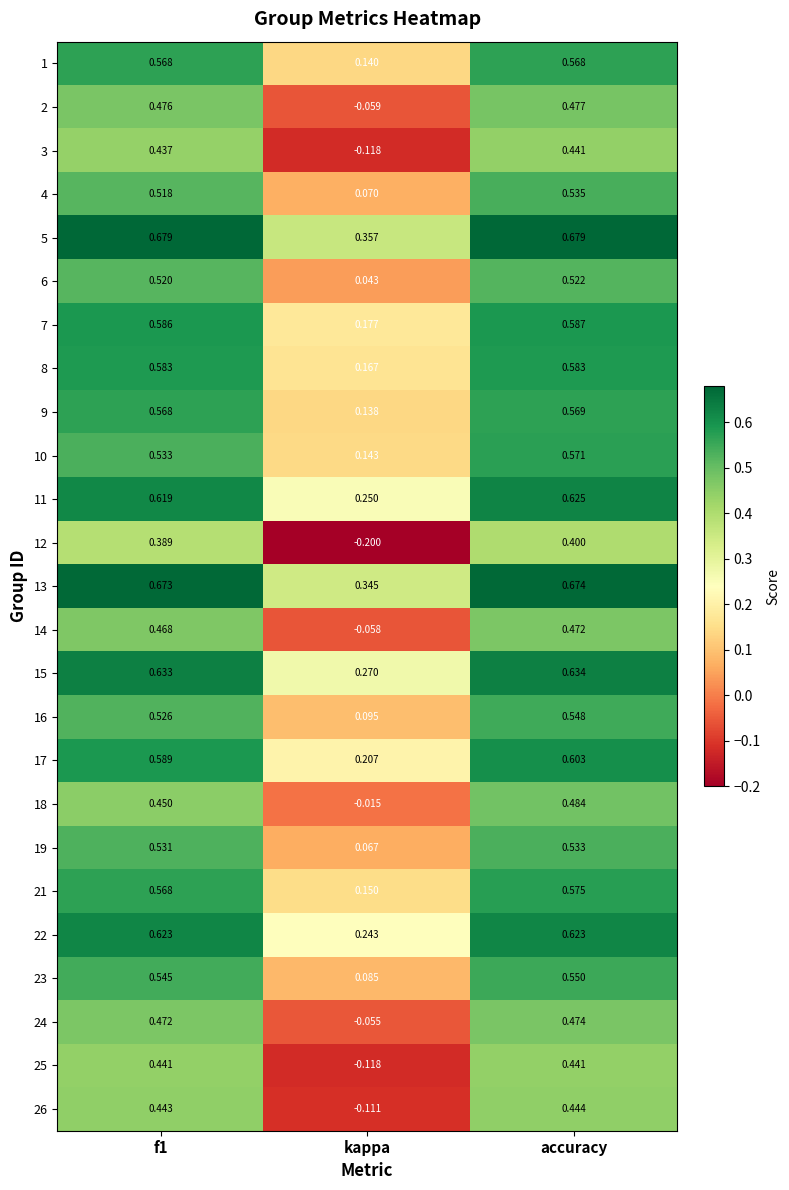

Which category has the lowest value in the 9 series?

kappa